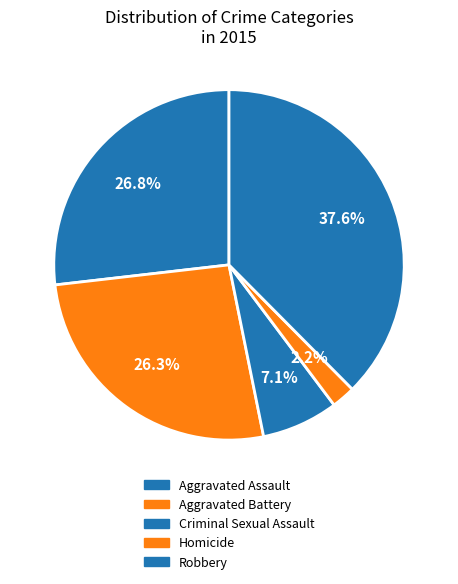

To the nearest percent, what portion does Criminal Sexual Assault represent?

7%